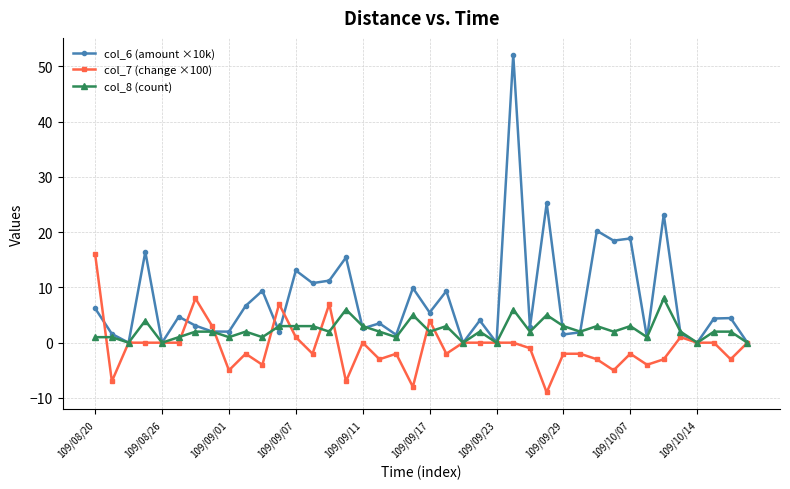

Which series has the widest spread of values?

col_6 (amount ×10k)